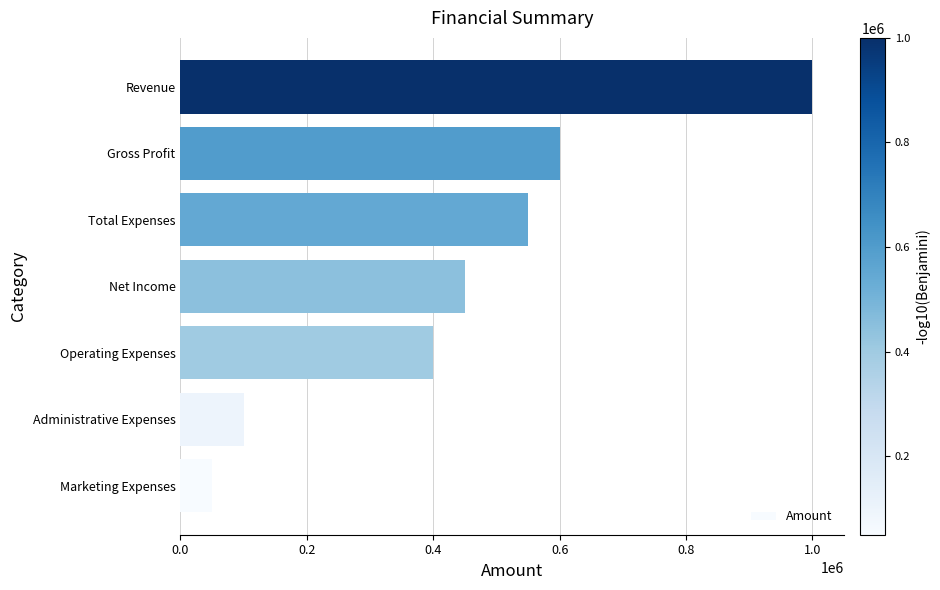

Where is the data nearest to the value 525000?

Total Expenses